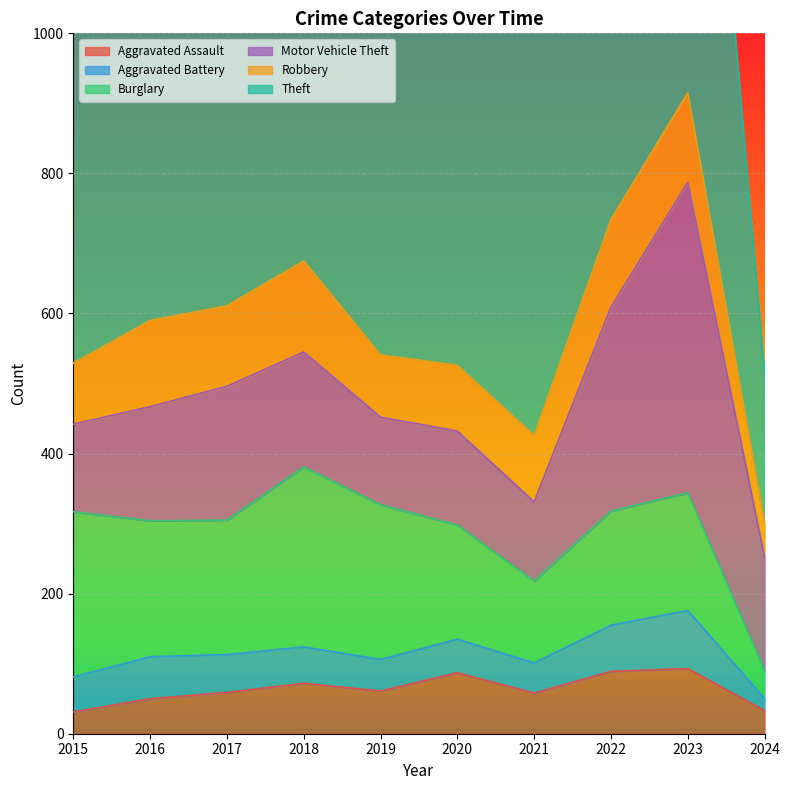

What is the total value across all series at 2018?

1442